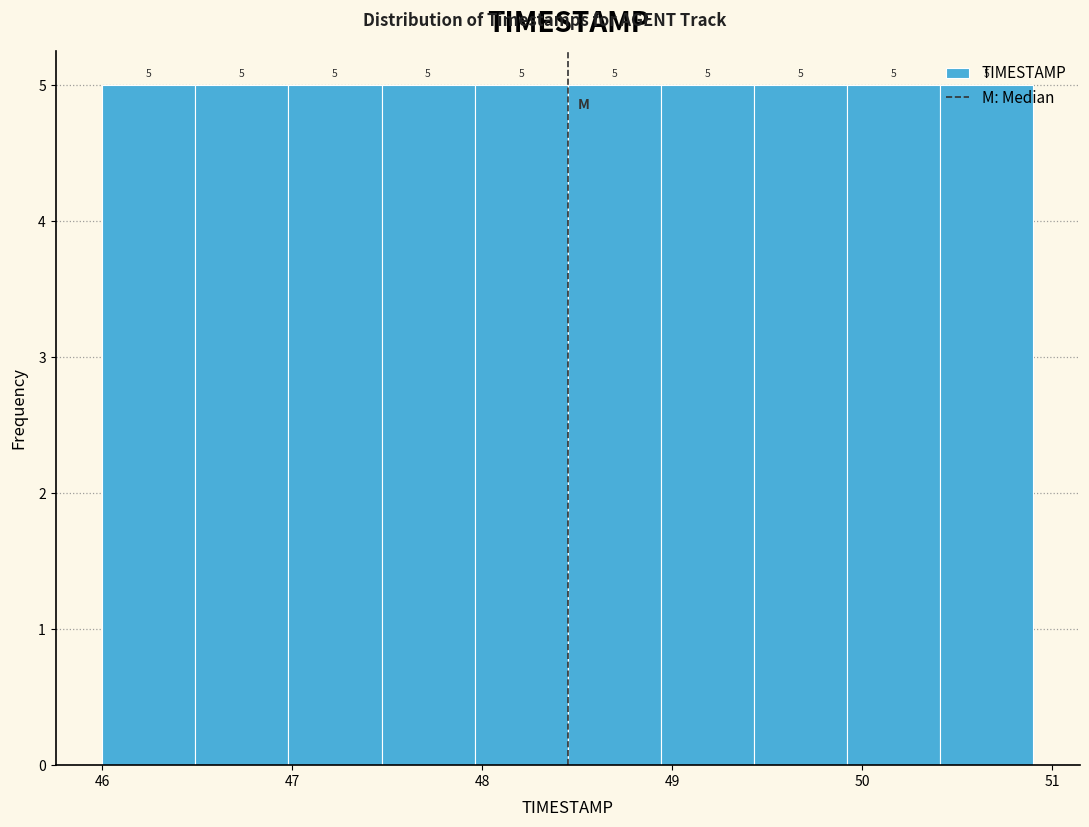

Reading left to right, transcribe this chart: for each bar, give the range it covers on the x-axis and its height. The bar edges are not printed on the chart, so give them approximately, as read against the axis.

46.00 to 46.49: 5
46.49 to 46.98: 5
46.98 to 47.47: 5
47.47 to 47.96: 5
47.96 to 48.45: 5
48.45 to 48.94: 5
48.94 to 49.43: 5
49.43 to 49.92: 5
49.92 to 50.41: 5
50.41 to 50.90: 5